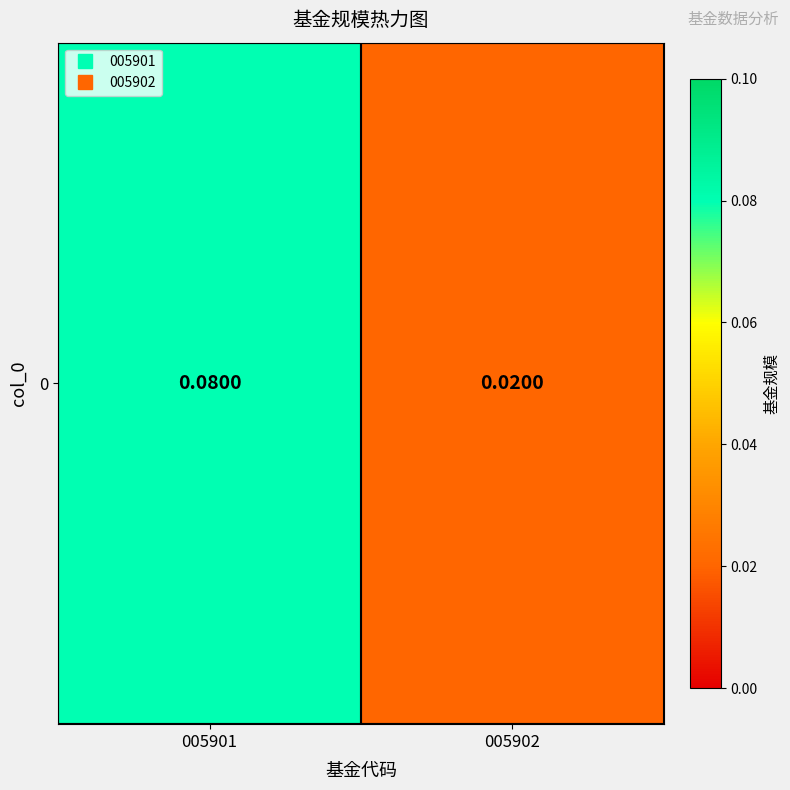

Is it true that the value at 005901 is 0.0?

False